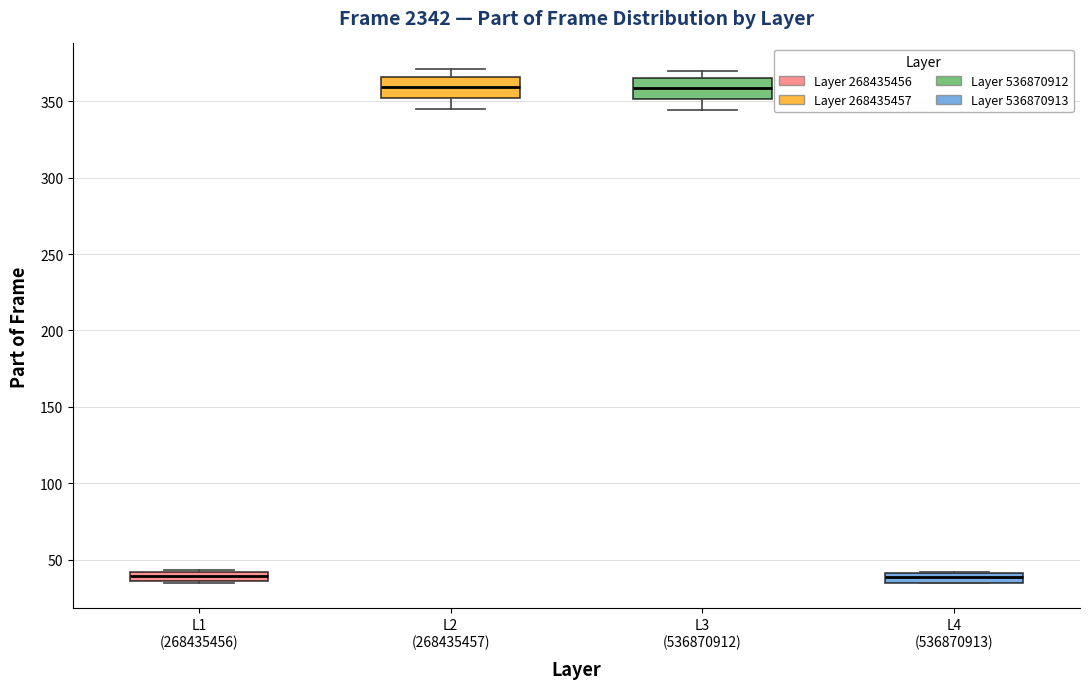

Where is the lower edge of the box for L4 (536870913) on the y-axis? The values are not printed on the chart, so give them approximately, as read against the axis.

35